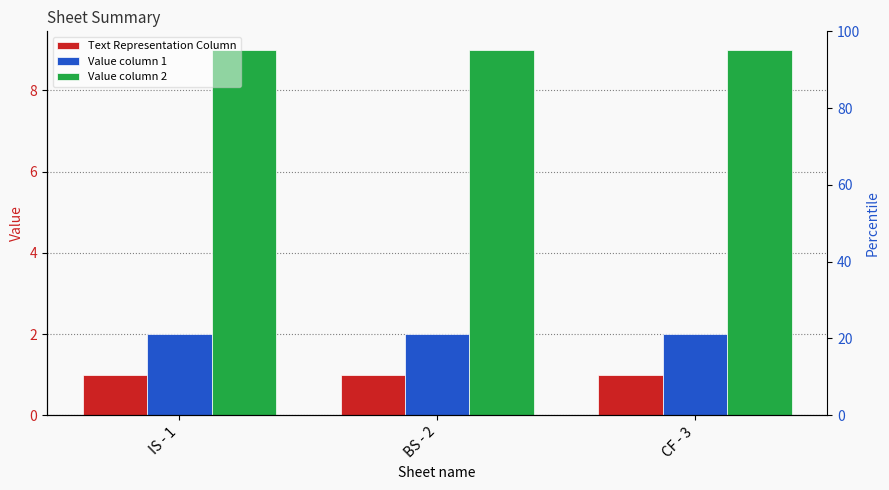

At which category does the chart reach its peak across all series?

IS - 1